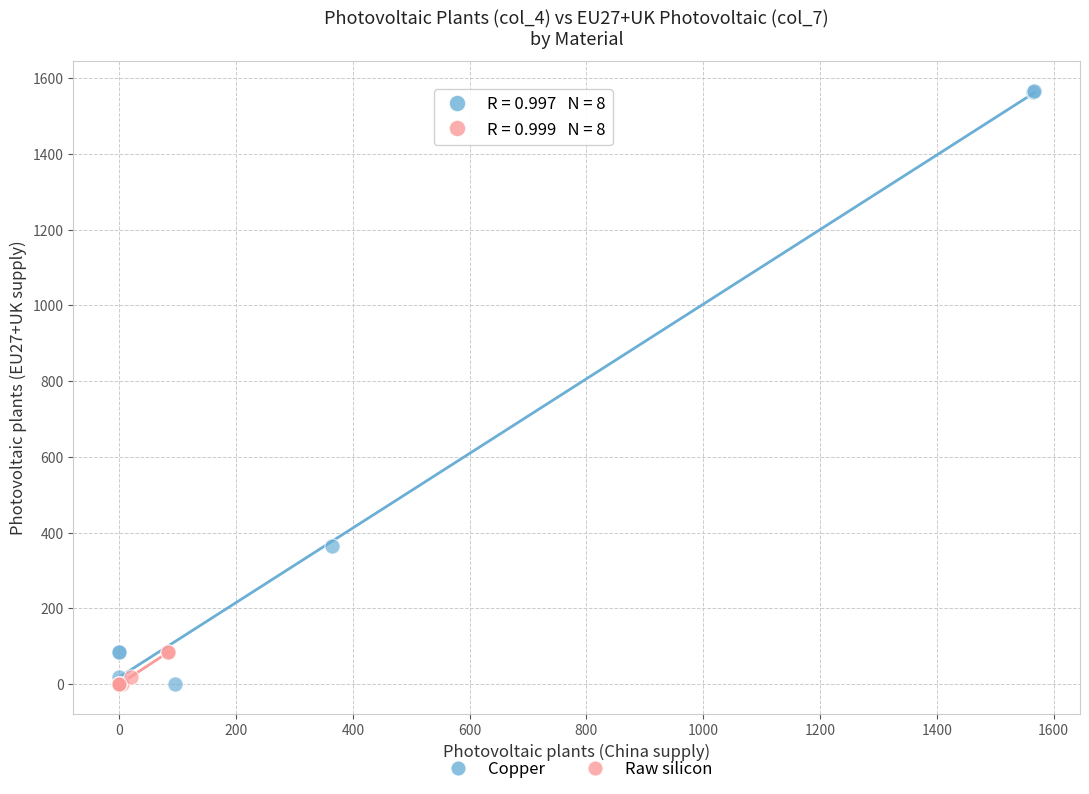

What are all the series names shown in the legend?

Copper, Raw silicon